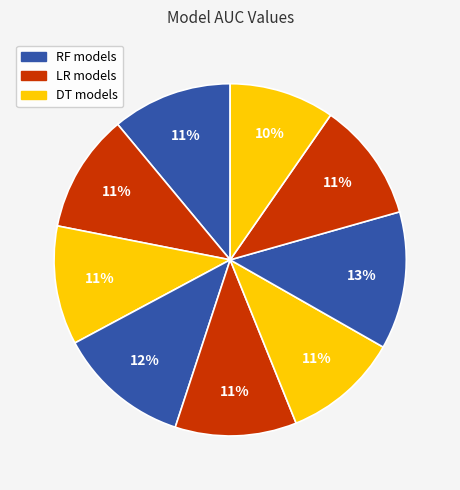

To the nearest percent, what is the average slice percentage?

11%